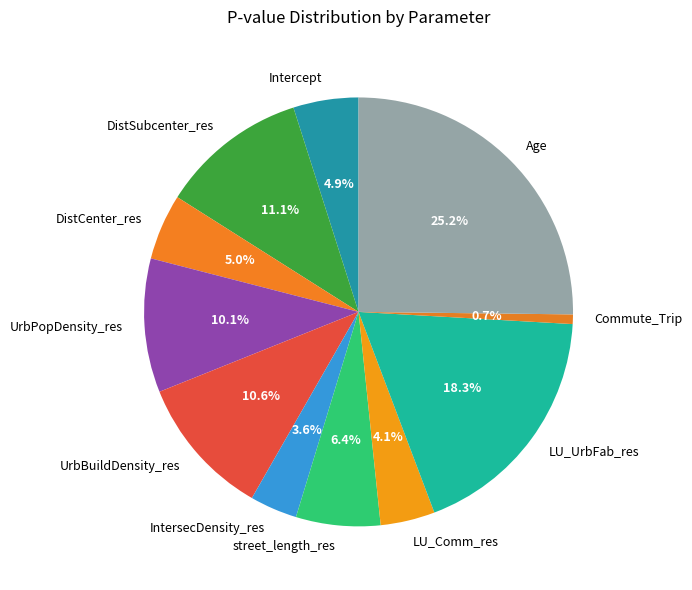

Combined, what portion of the pie is Intercept and street_length_res?

11.3%